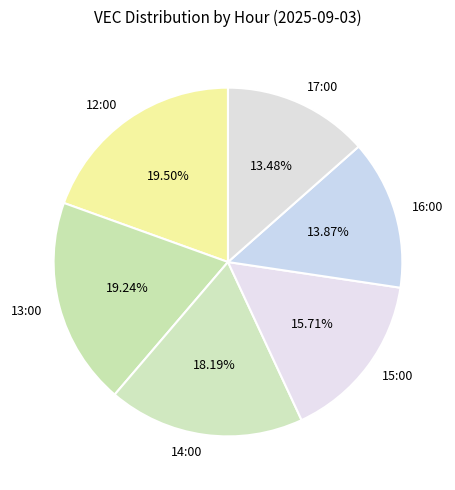

What is the ratio of the value at 16:00 to the value at 14:00?

0.8